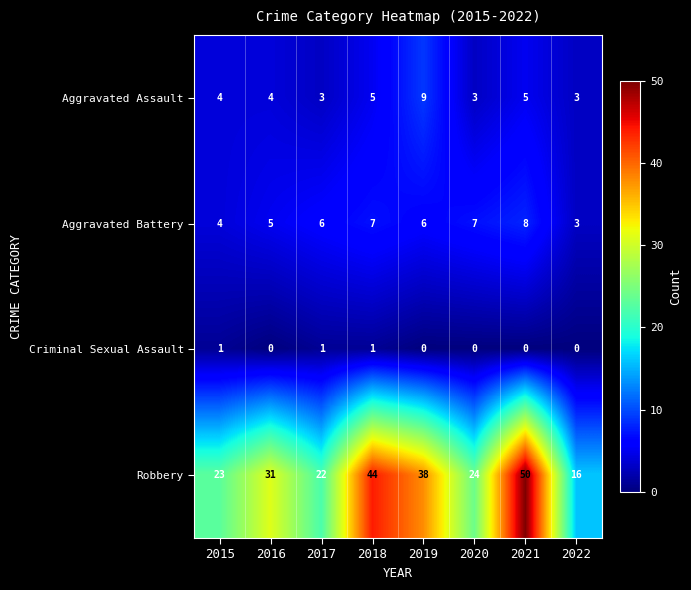

What is the total value across all series at 2017?

32